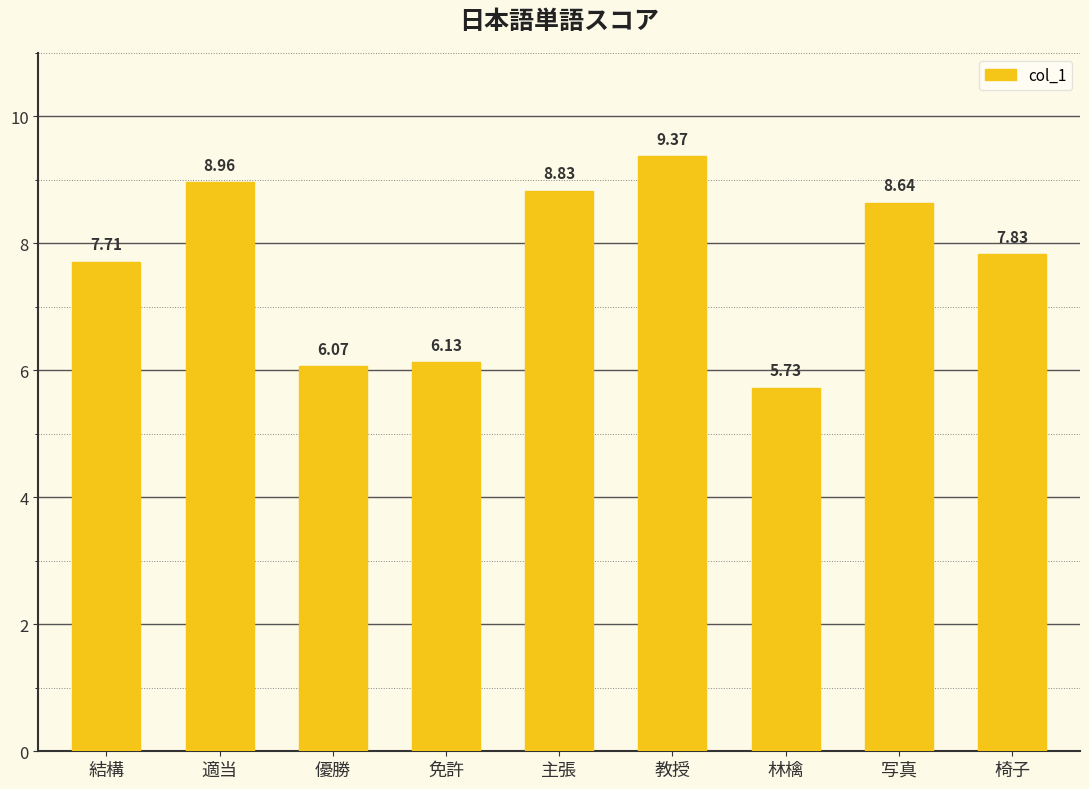

How many data points does each series have?

9